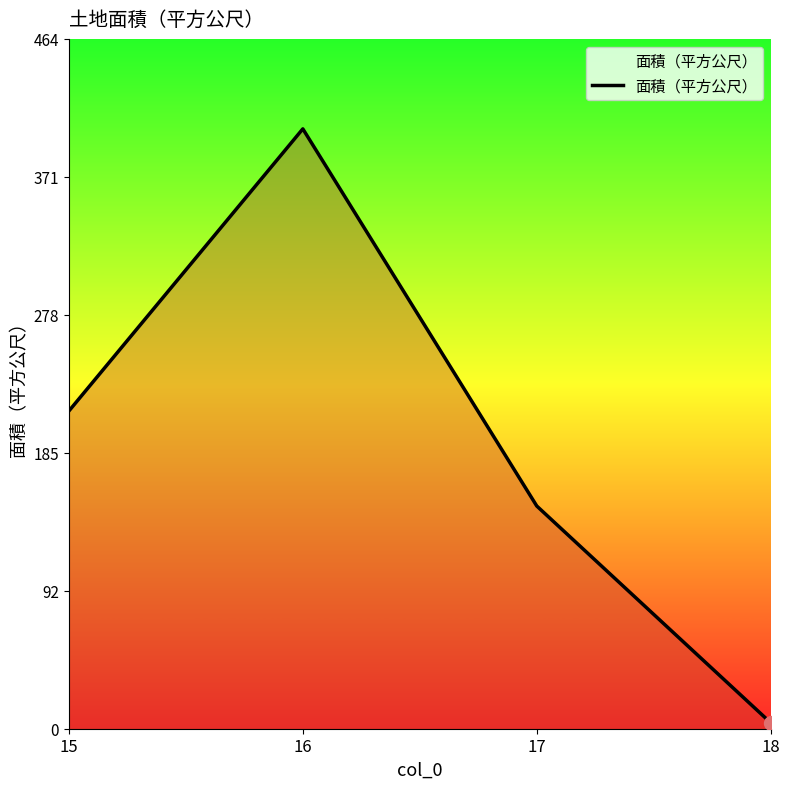

What is the change in value from 17 to 18?

-146